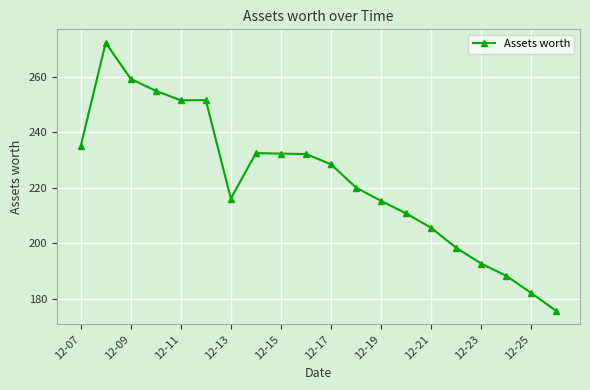

True or false: there are more than 1 points higher than both neighbors.

True